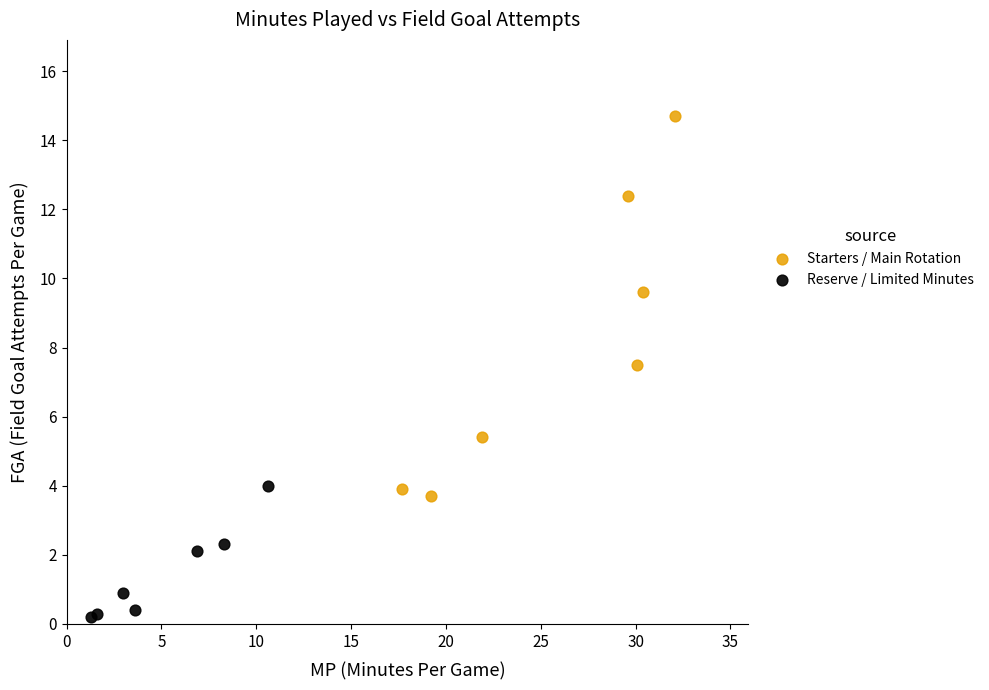

Which series has the widest spread of Y values?

Starters / Main Rotation